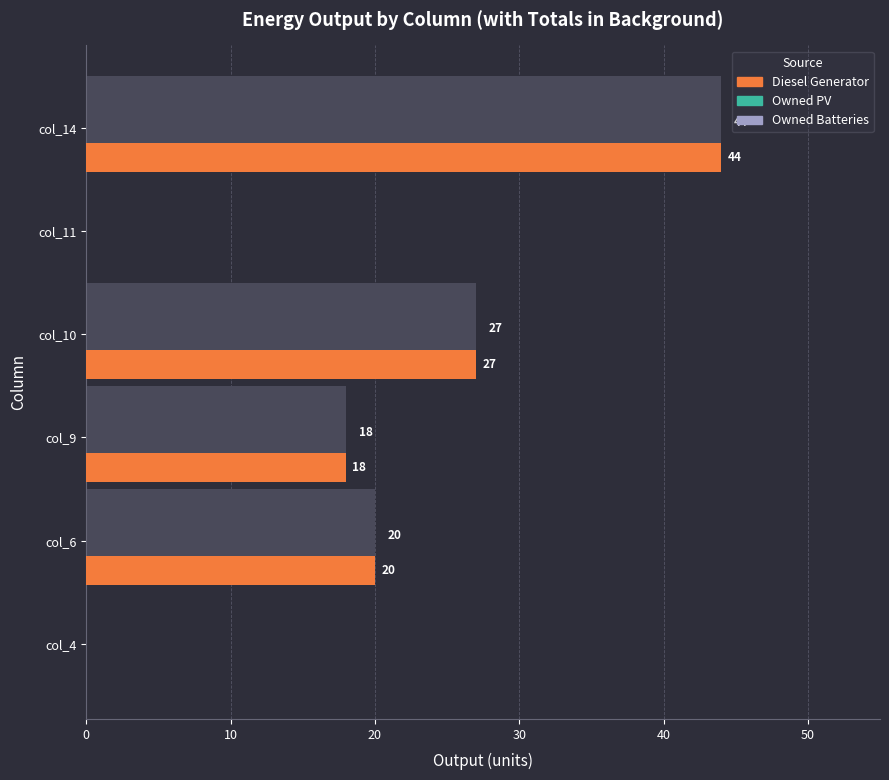

List the series in order of their peak value, lowest first.

Owned PV, Owned Batteries, Diesel Generator